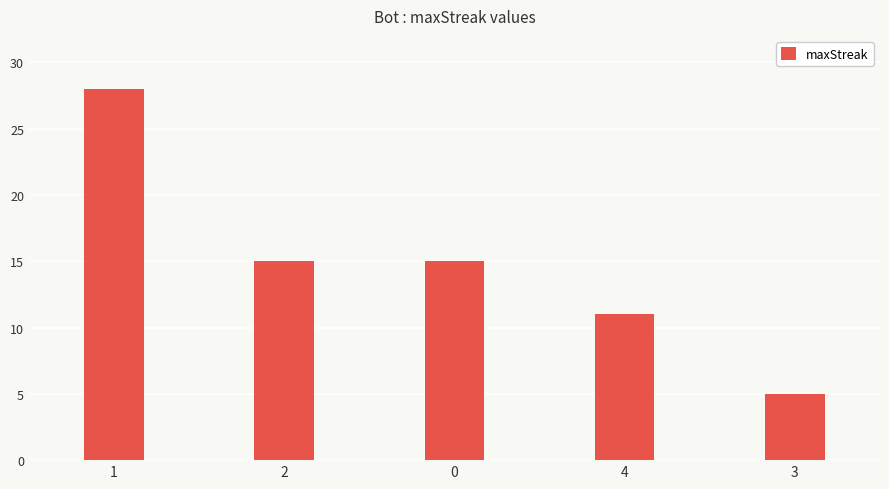

What is the label of the 5th bar from the left?

3